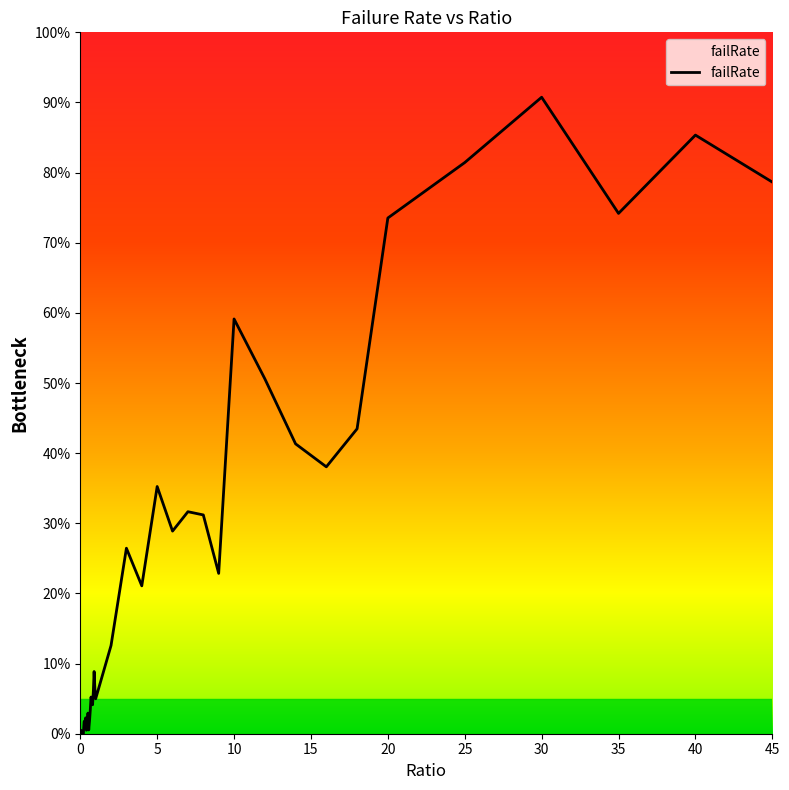

What is the label of the 6th point from the left?

0.25